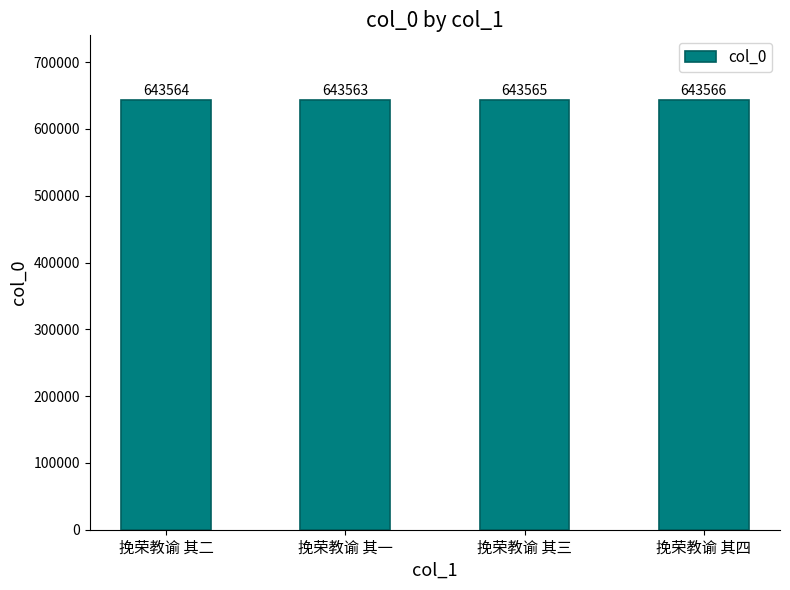

Count the values in the range 643564 to 643566.

3